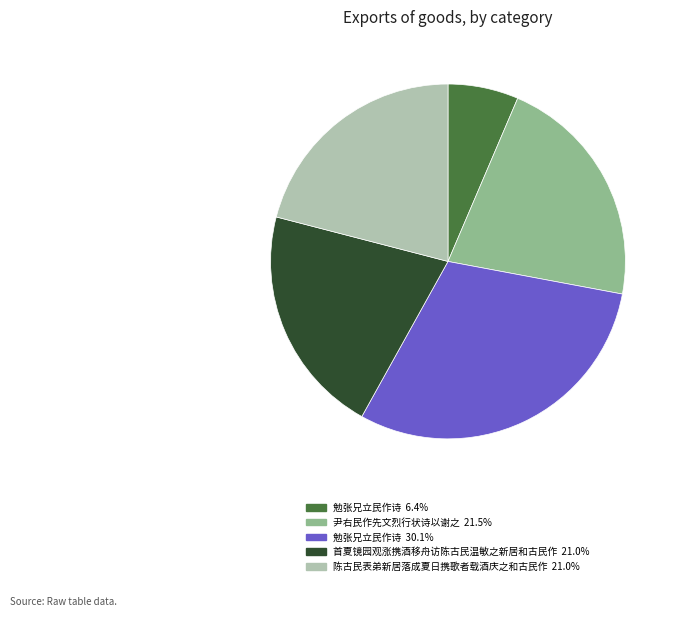

Does any single category account for the majority?

No